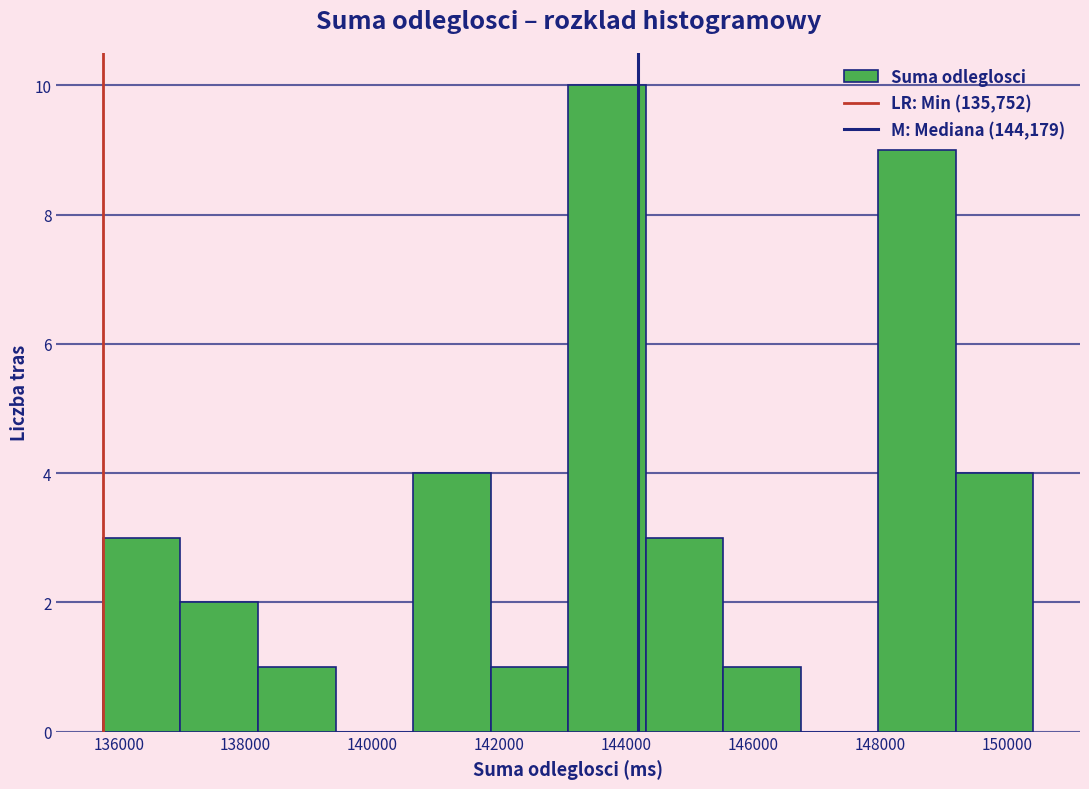

Reading left to right, list every bar in this chart as the range it spans on the x-axis followed by its height. Neither the bar edges nor the heights are printed on the chart, so give them approximately, as read against the axes.

135800 to 137000: 3
137000 to 138200: 2
138200 to 139400: 1
139400 to 140600: 0
140600 to 141800: 4
141800 to 143000: 1
143000 to 144400: 10
144400 to 145600: 3
145600 to 146800: 1
146800 to 148000: 0
148000 to 149200: 9
149200 to 150400: 4